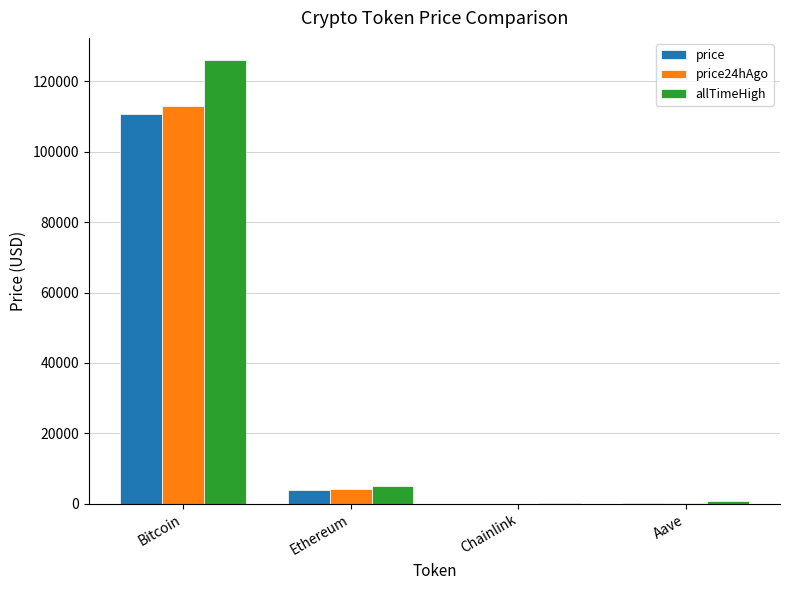

The price24hAgo series shows 59752.9 at Bitcoin. True or false?

False